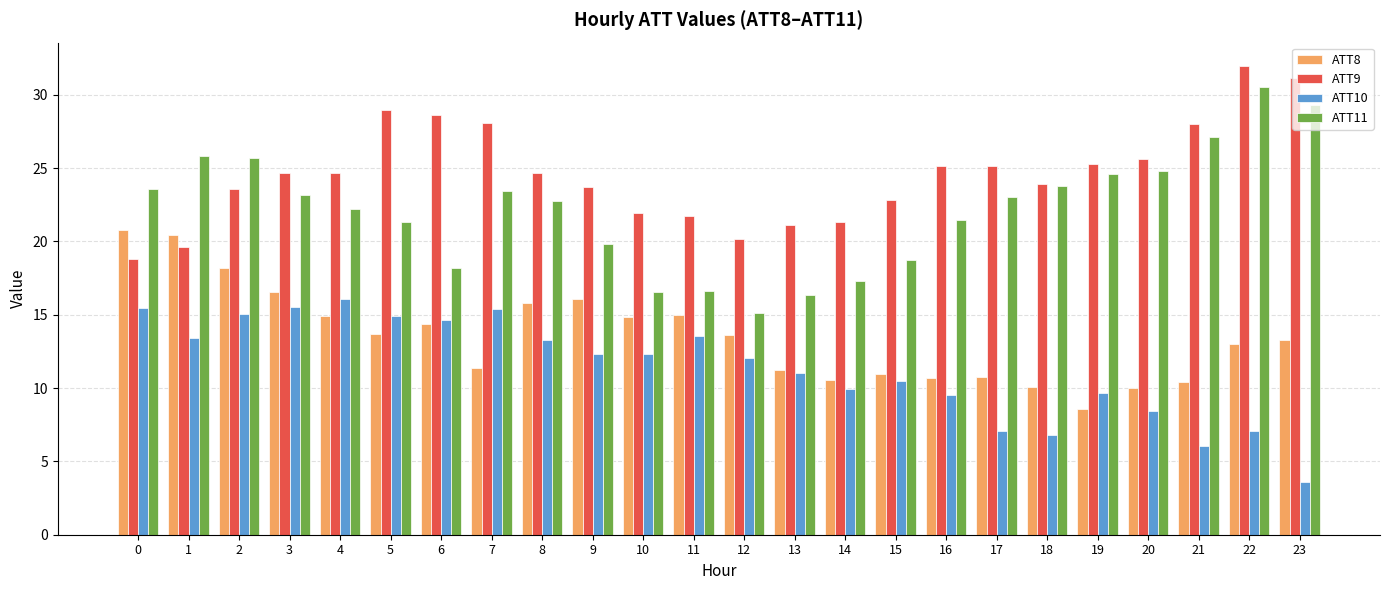

What are all the series names shown in the legend?

ATT8, ATT9, ATT10, ATT11